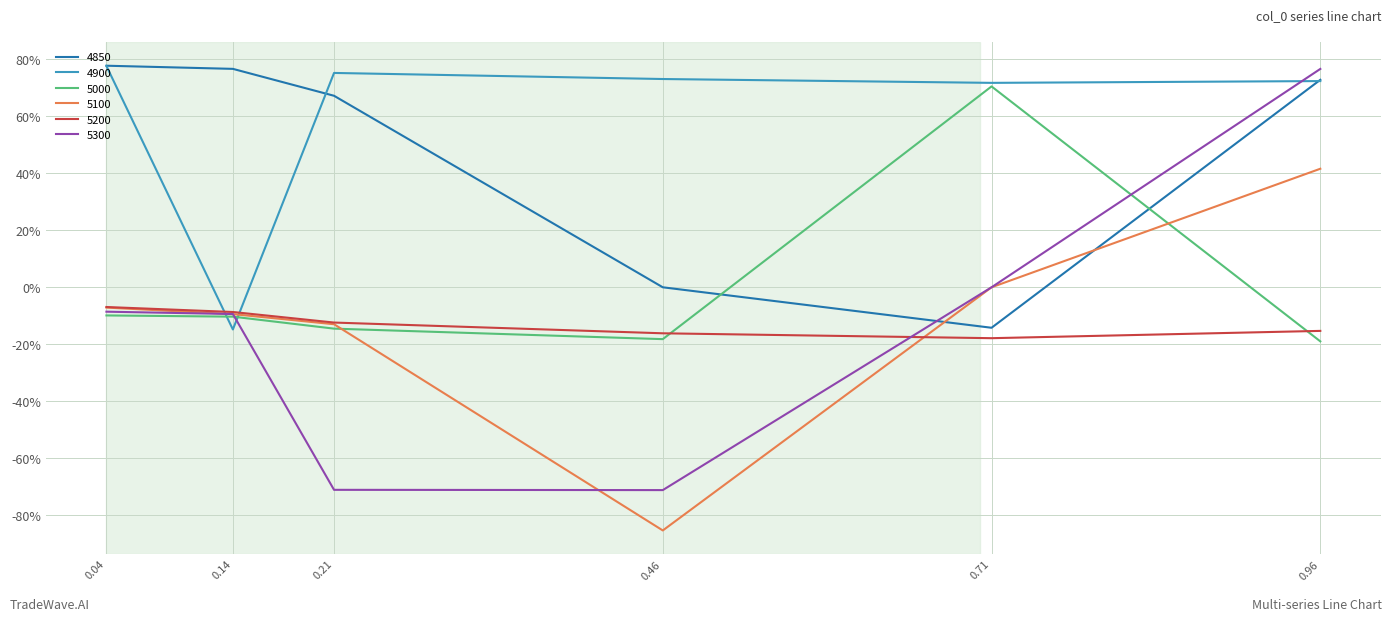

The 4850 series shows 0.8 at 0.14. True or false?

True